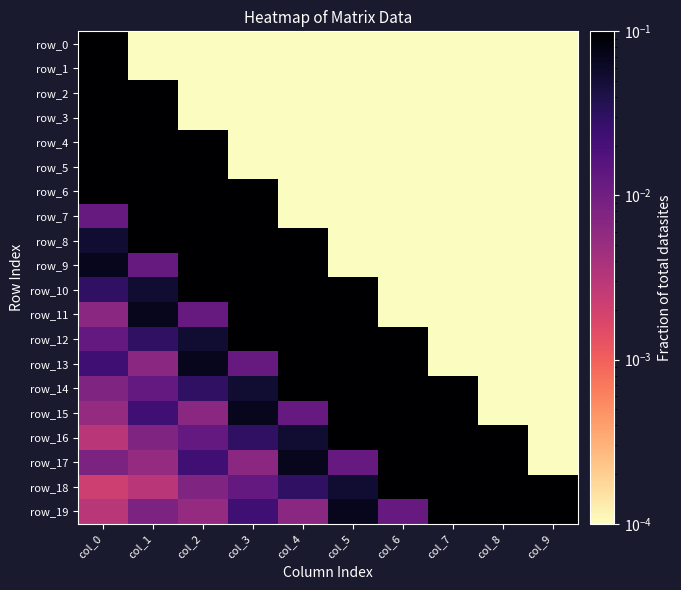

What is the sum of all row_7 values?

1.1